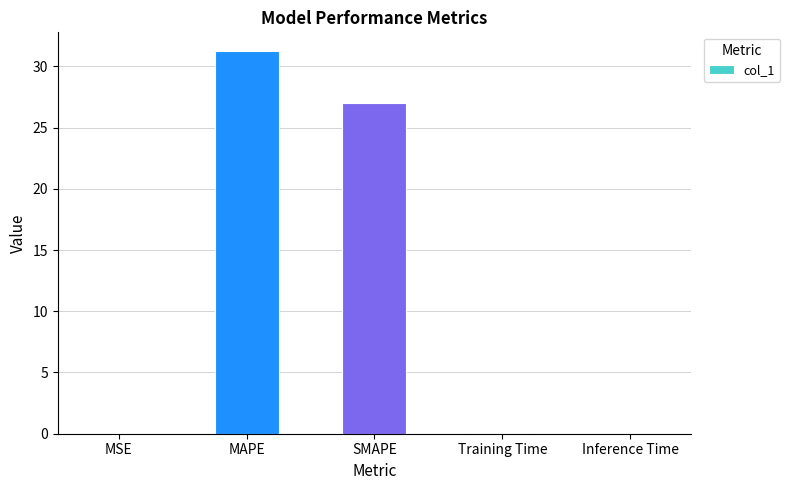

Between Training Time and MAPE, which is larger?

MAPE